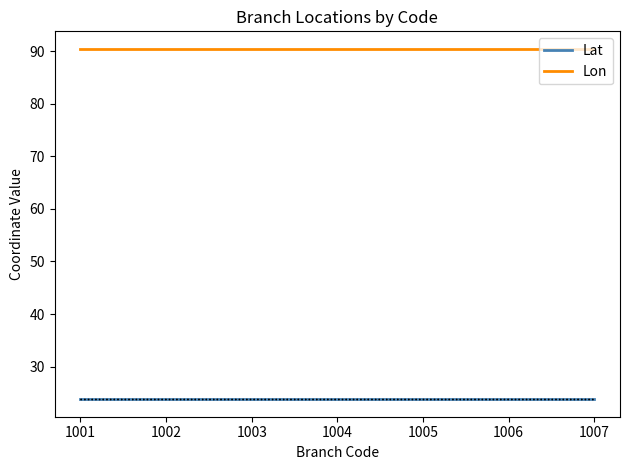

True or false: Lon and Lat intersect in this chart.

False